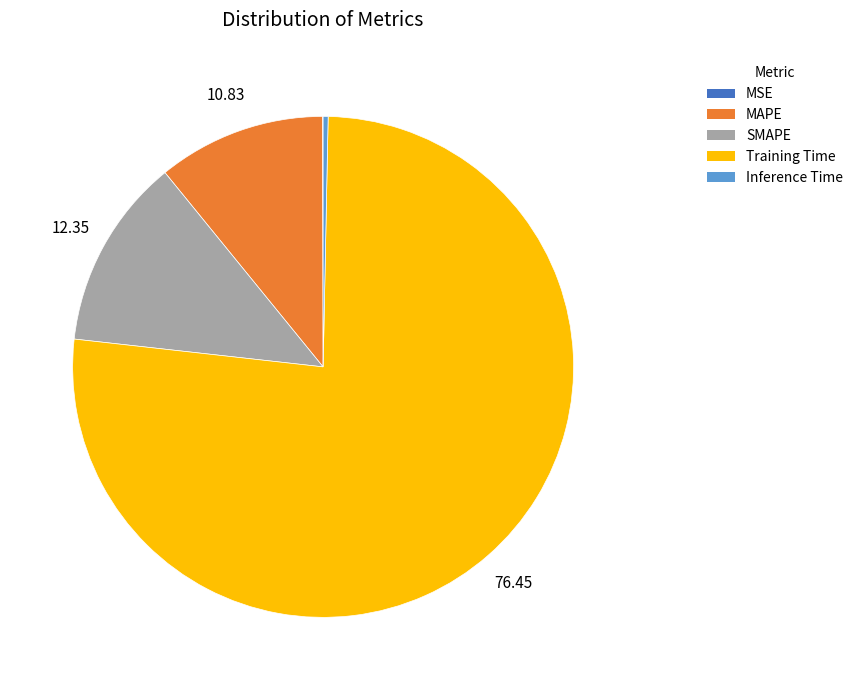

Combined, do SMAPE and Inference Time account for over 50%?

No